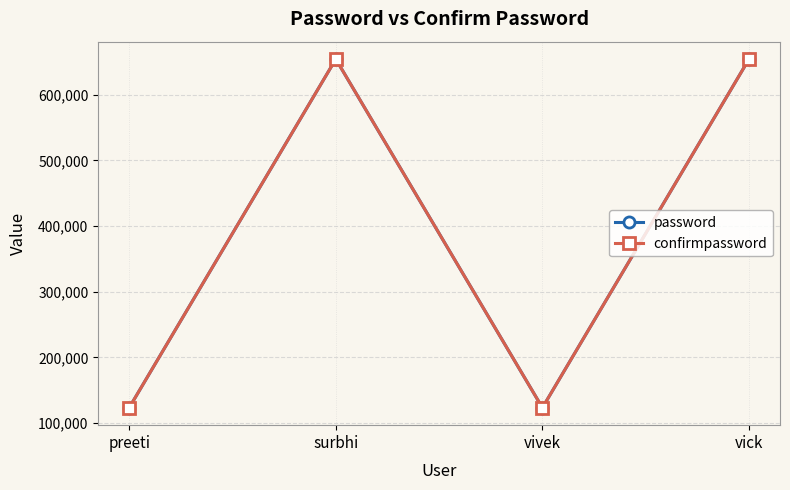

What is the difference between the second highest and second lowest values in the confirmpassword series?

530865